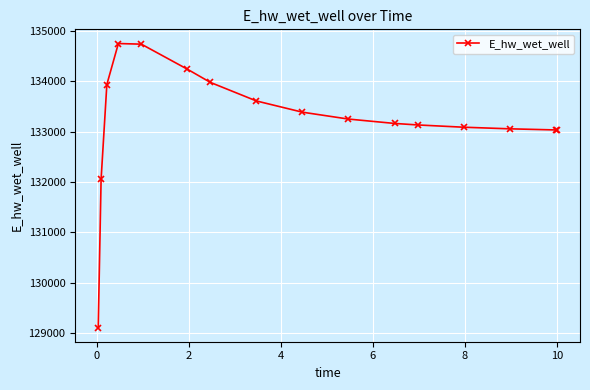

Is this an area chart (filled region under the line)?

No